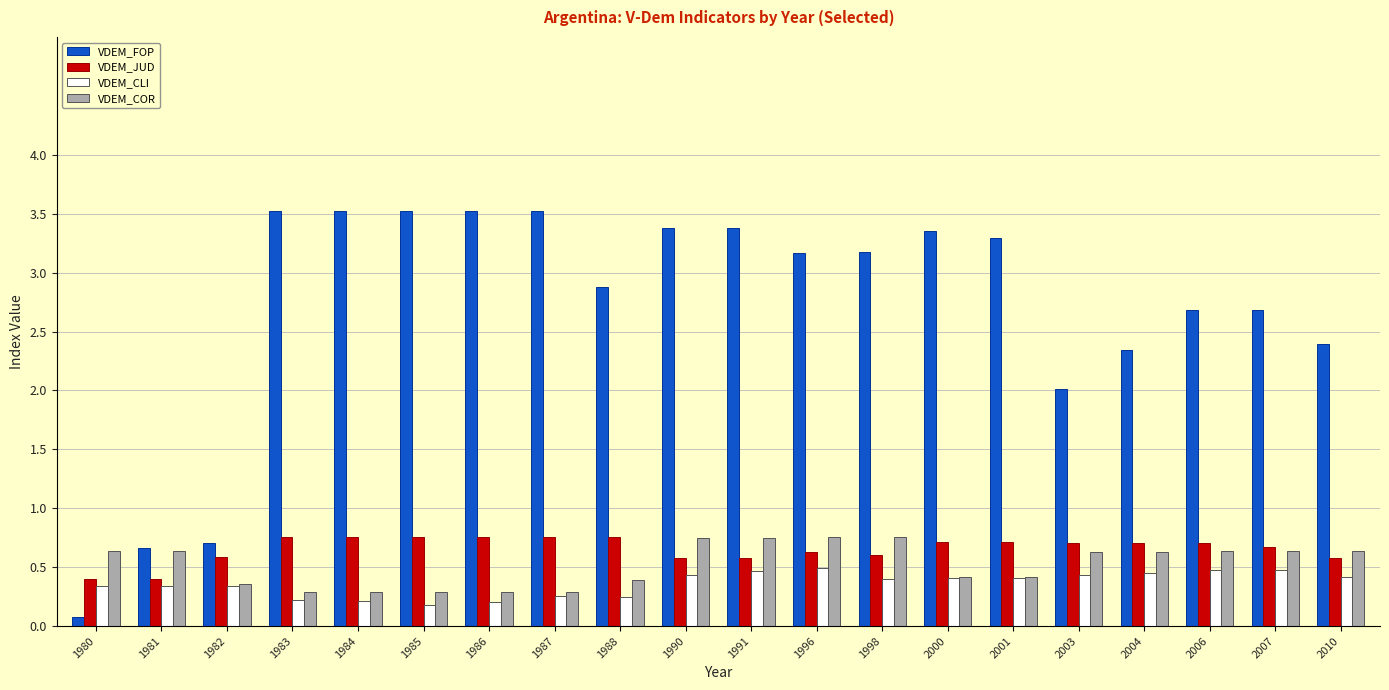

Is it true that VDEM_CLI equals 0.1 at 2000?

False